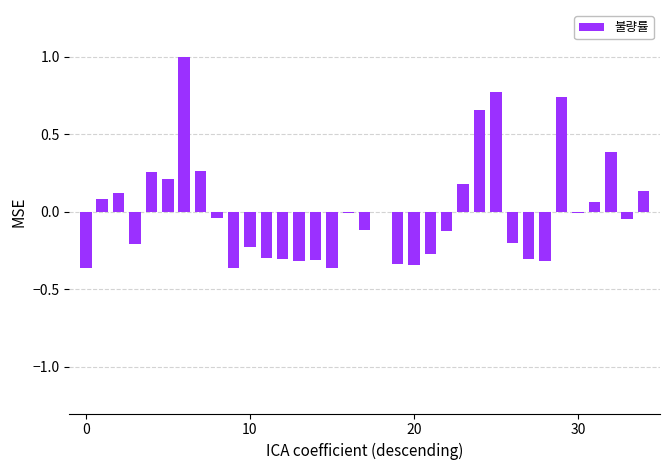

What is the maximum value shown in the chart?

1.0